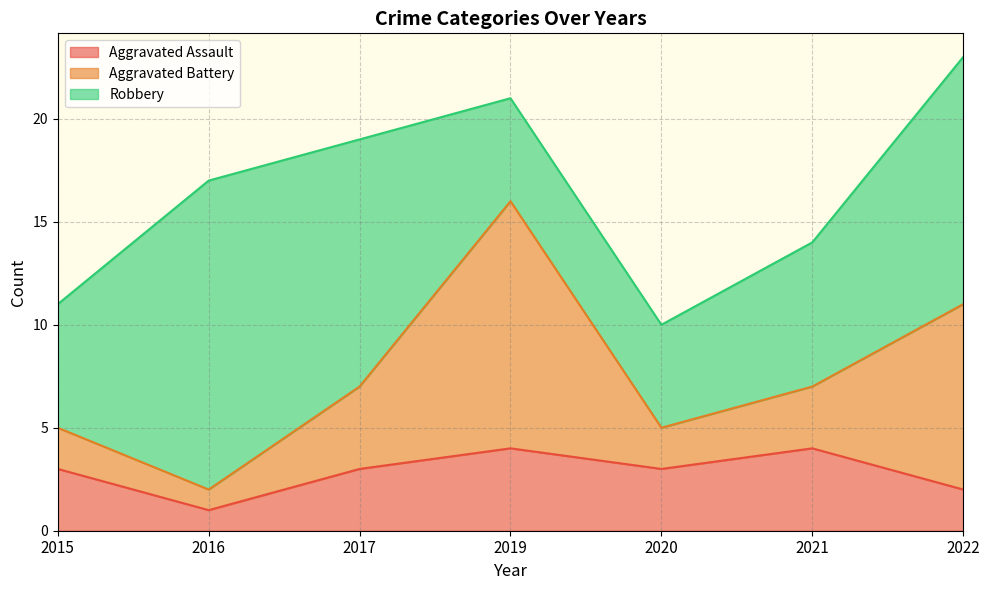

How many lines are shown in the chart?

3